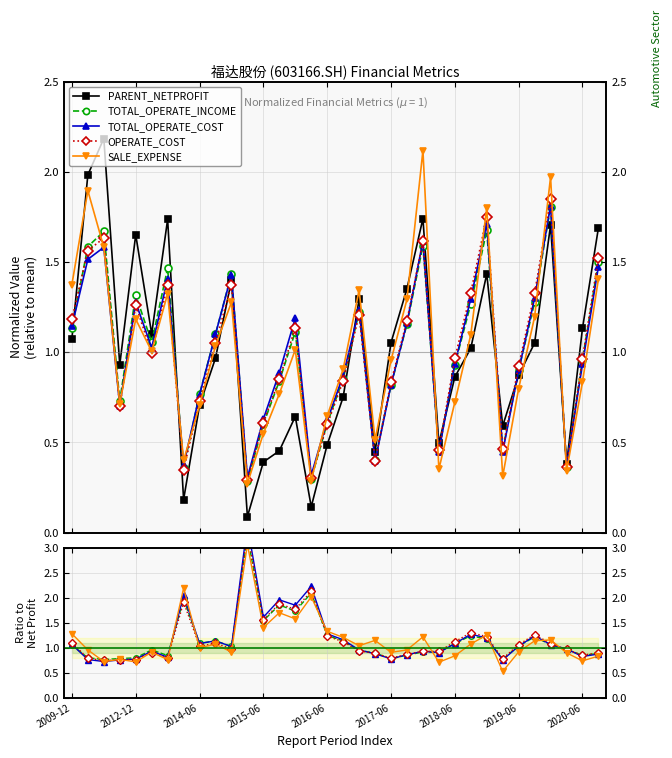

Does the chart have visible grid lines?

Yes